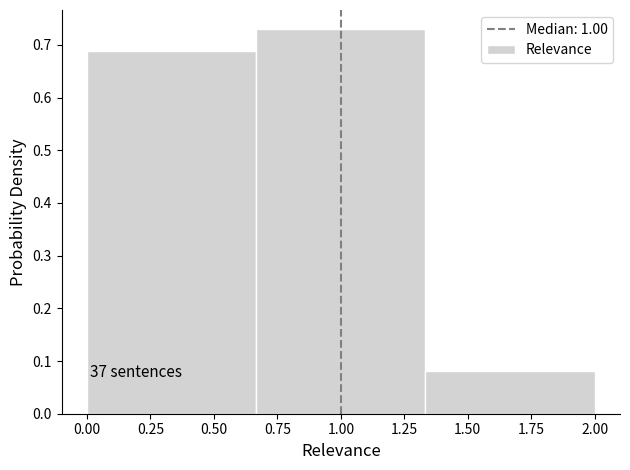

Over which range of the x-axis is the bar tallest?

0.65 to 1.35